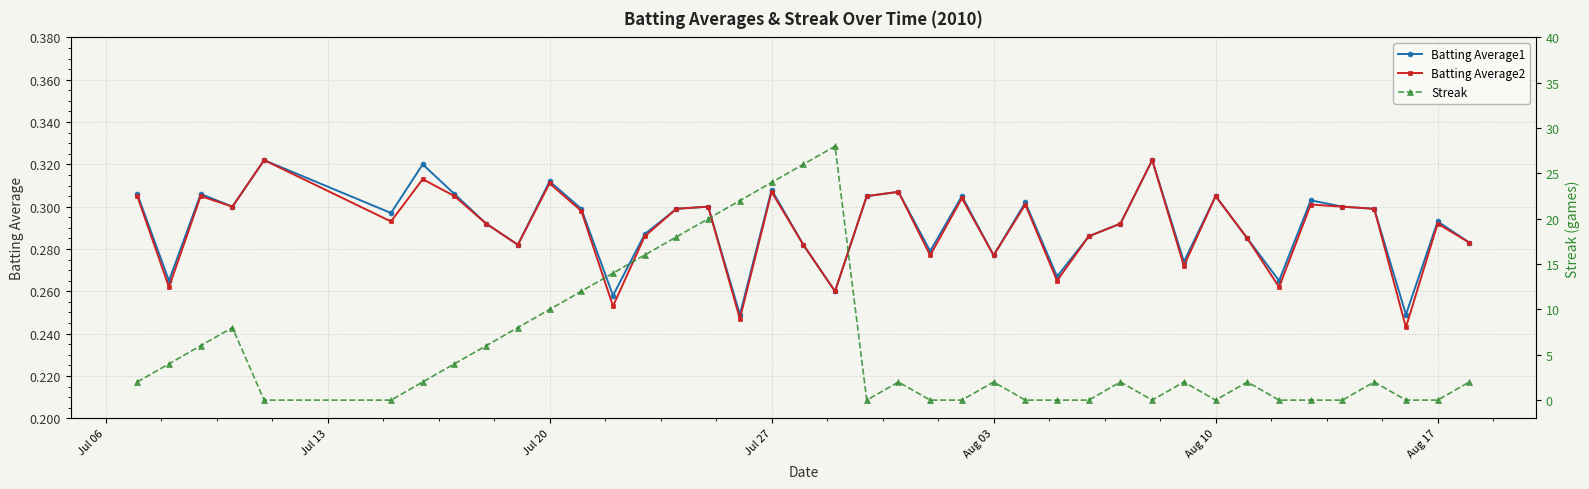

True or false: Batting Average1 has more than 0 points higher than both neighbors.

True